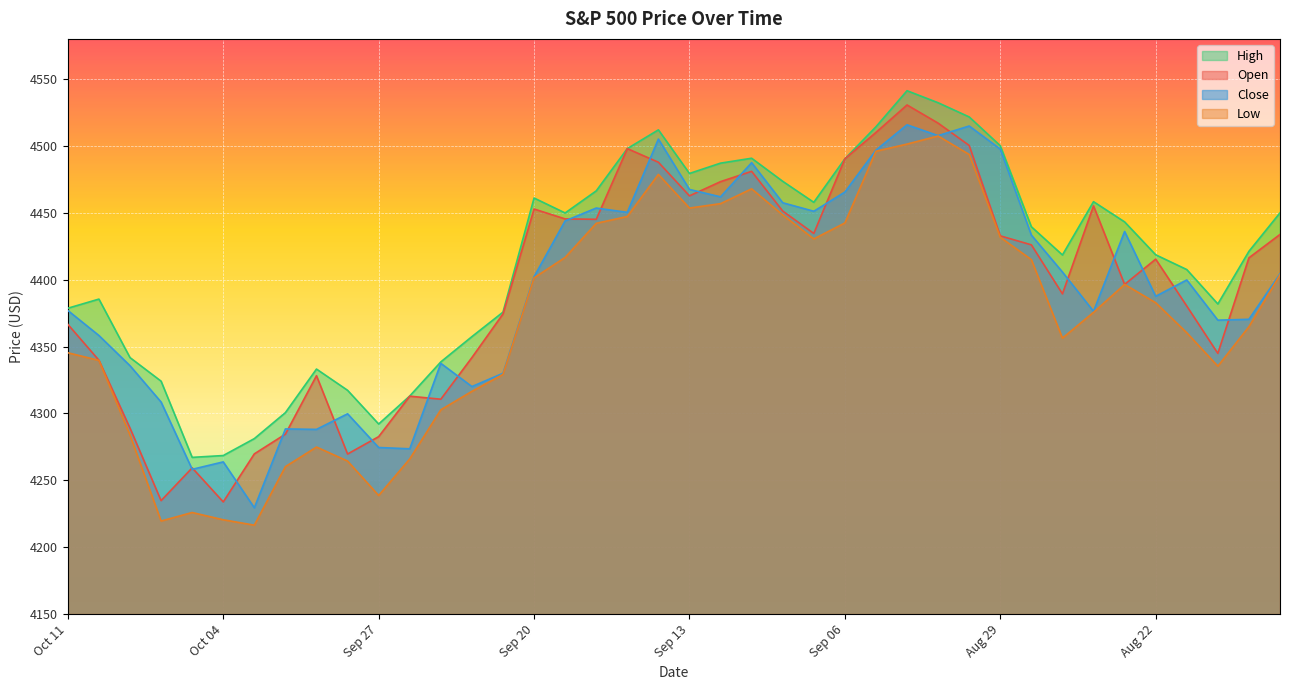

Which series changed the most between Sep 25 and Sep 20?

Open